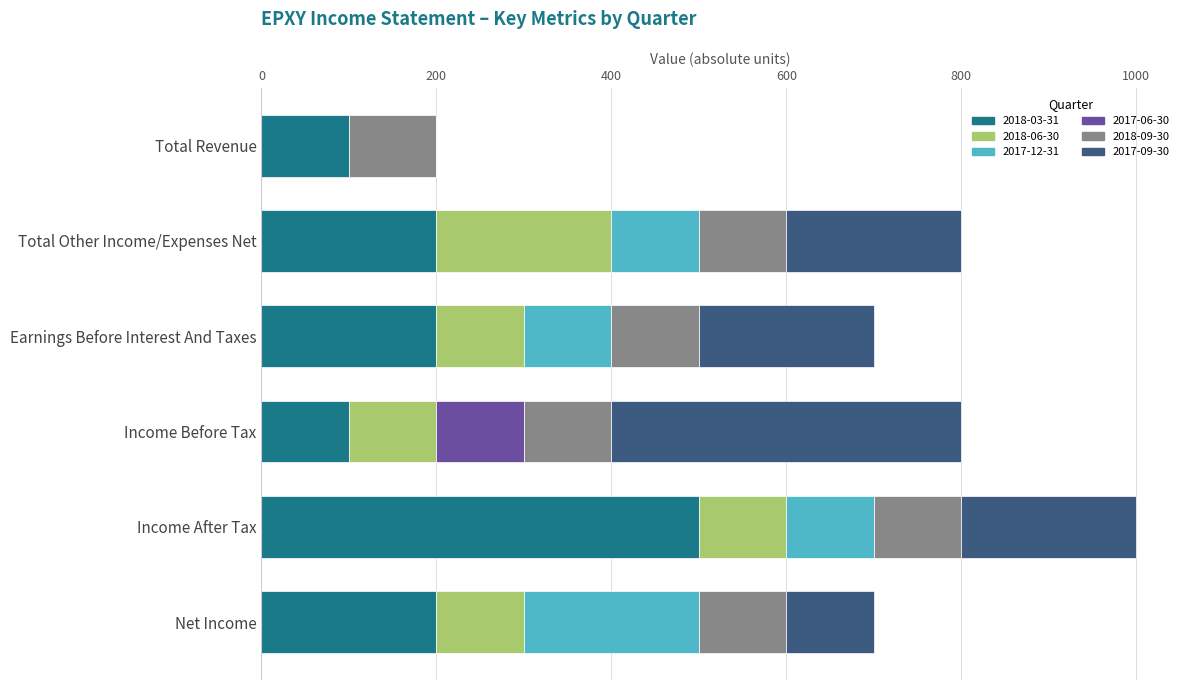

What is the total value across all series at Income After Tax?

1000